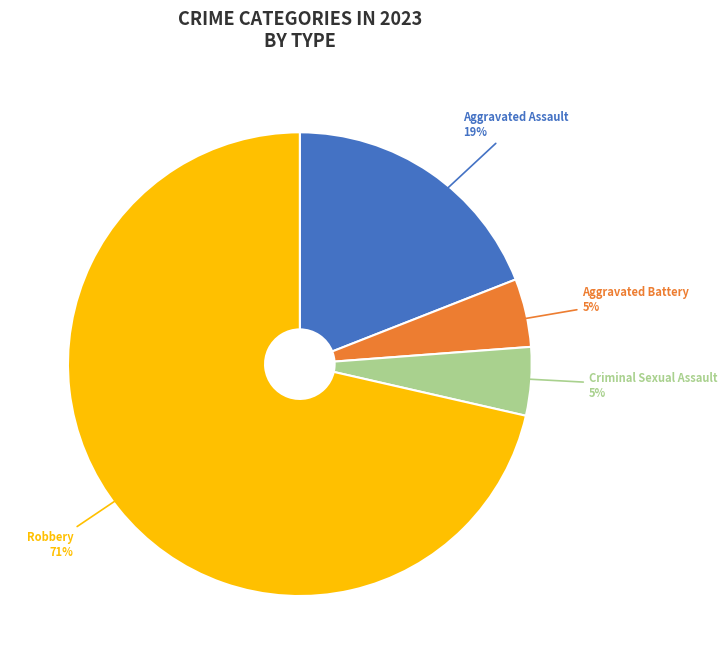

Count the number of slices in the pie.

4